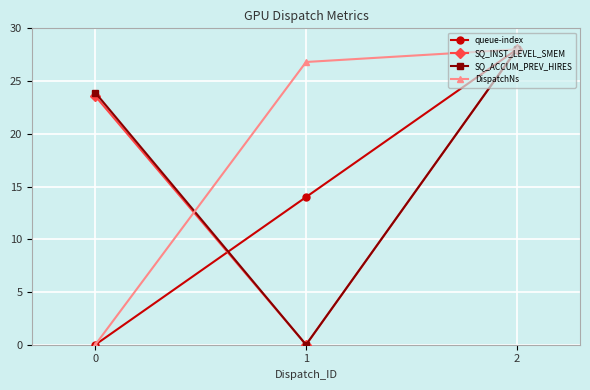

What is the greatest value displayed?

28.0